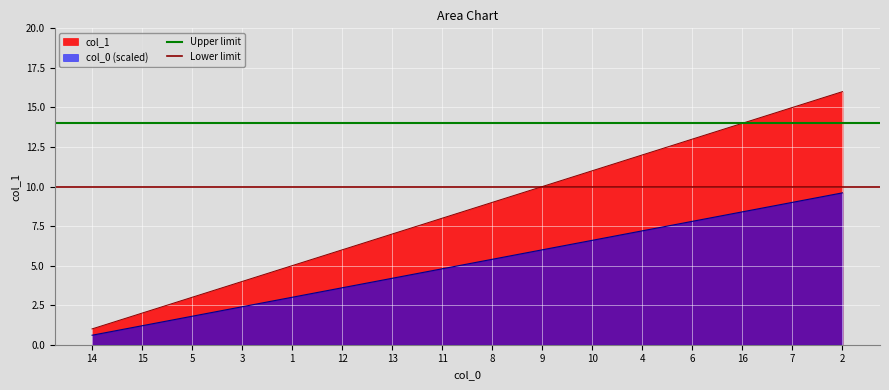

List the labels in order of Lower limit value, largest first.

14, 15